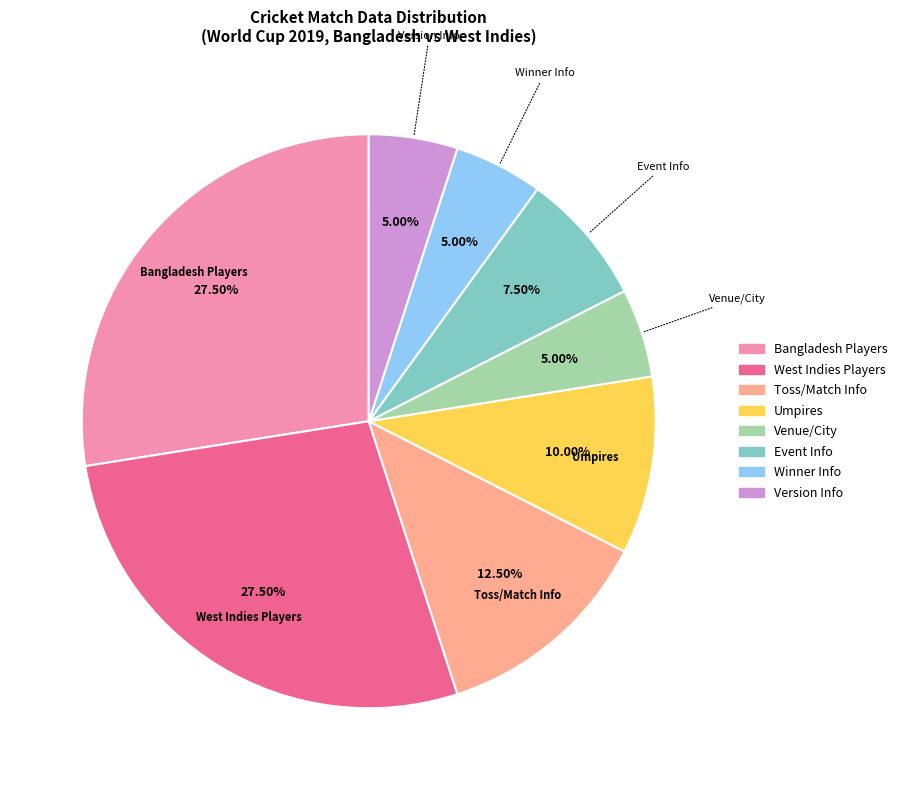

Does any single category account for the majority?

No